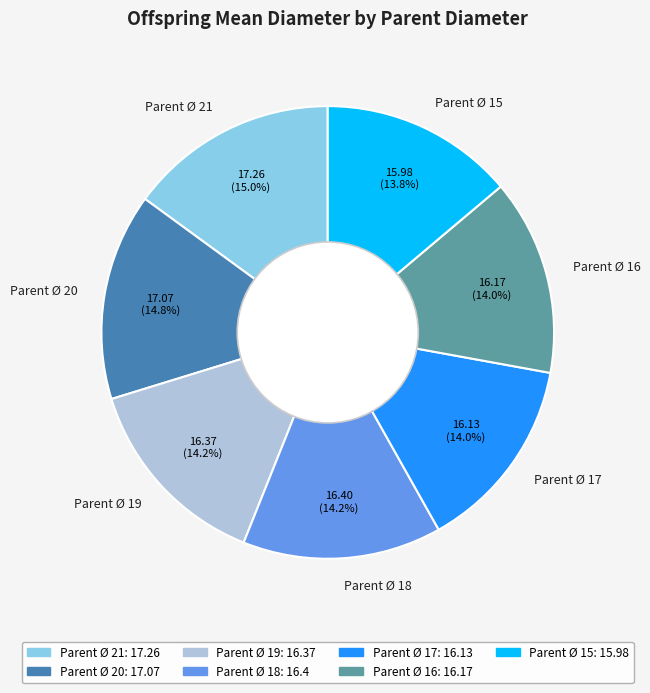

What is the ratio of the value at Parent Ø 19 to the value at Parent Ø 20?

1.0